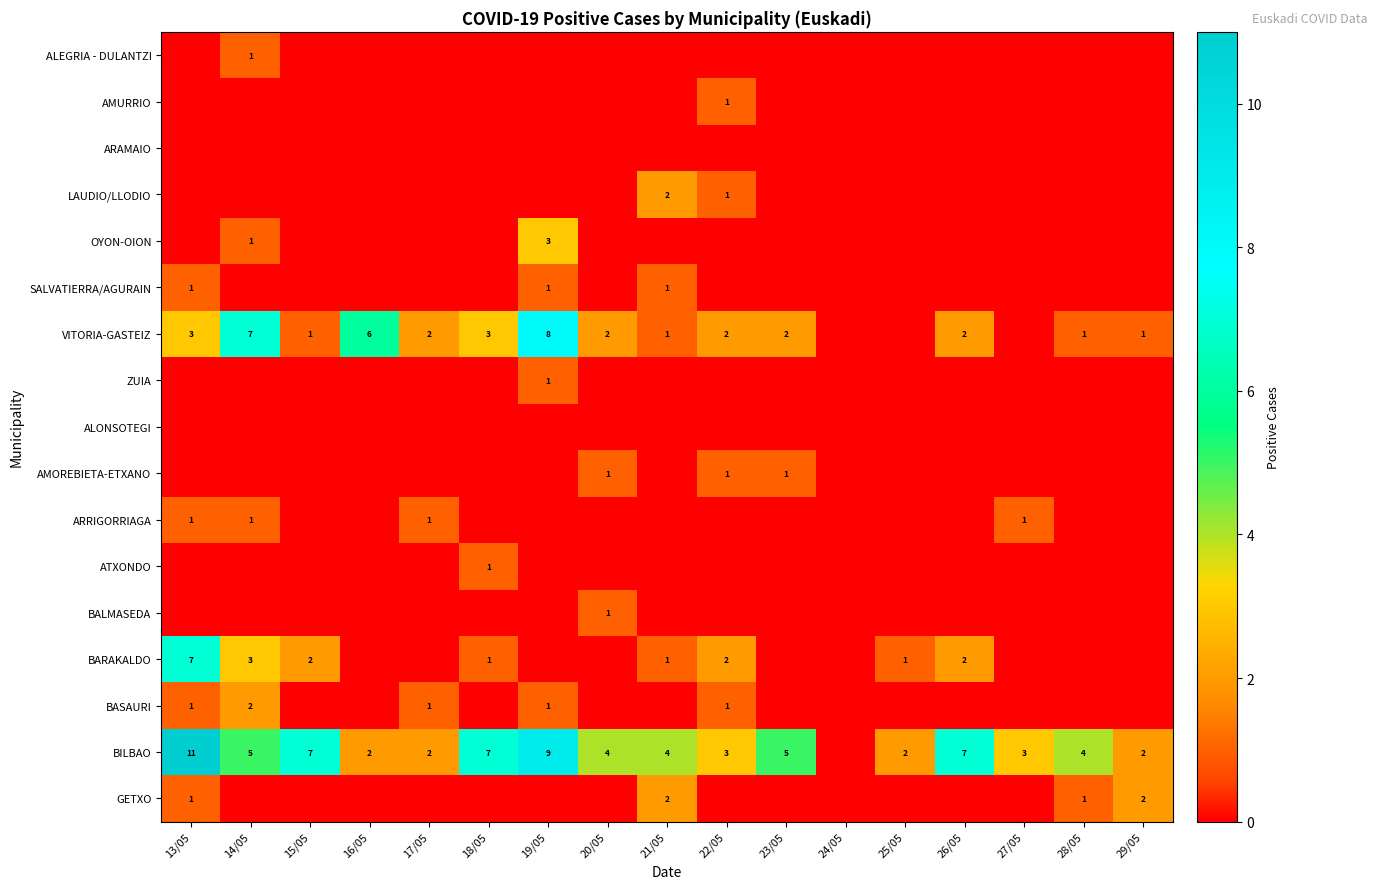

Count the number of data series in this chart.

17